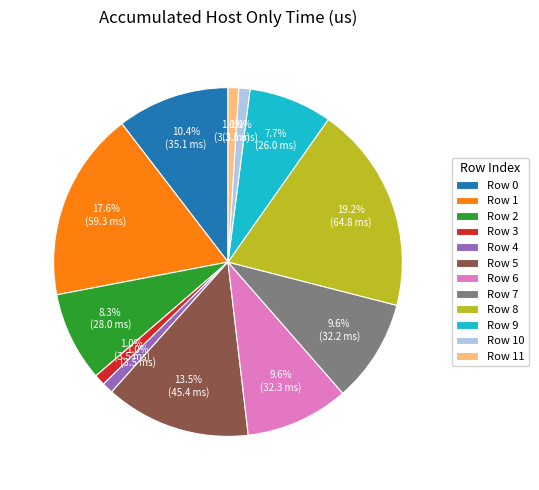

The Row 6 slice represents 17% of the pie. True or false?

False